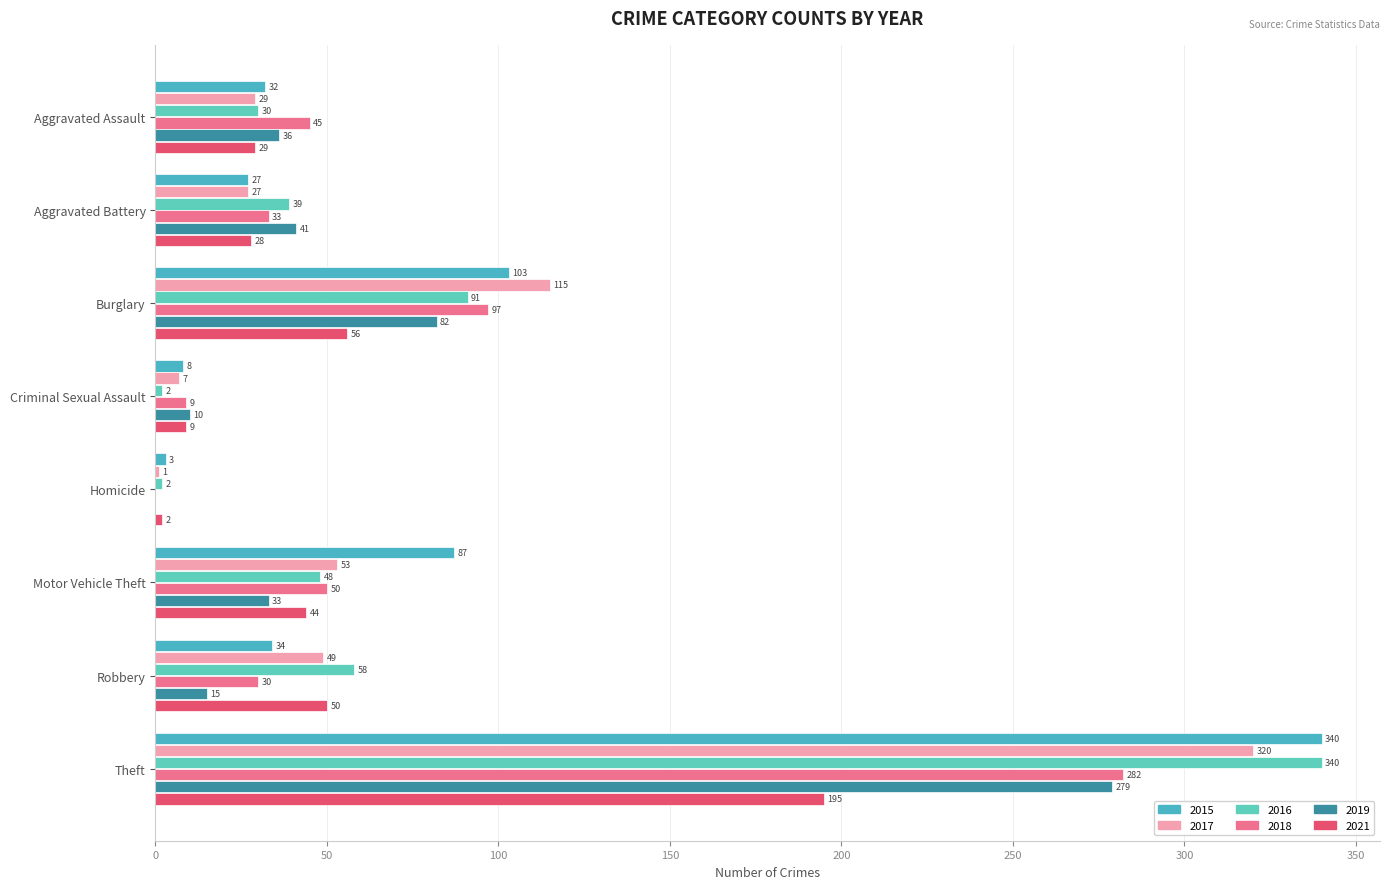

Between Homicide and Motor Vehicle Theft, which is larger?

Motor Vehicle Theft